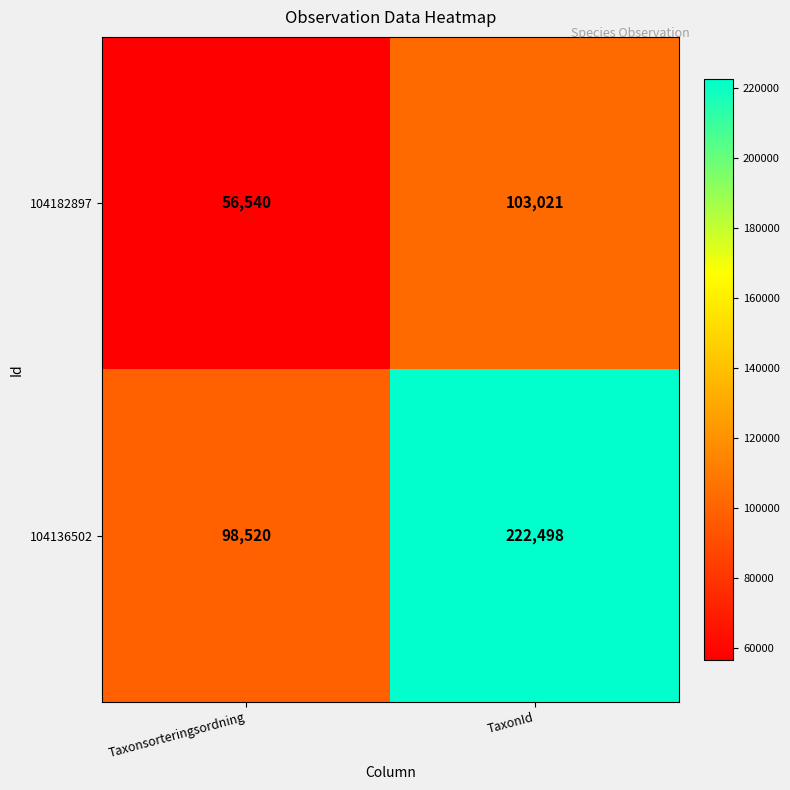

Reading right to left, list all the values displayed in this chart.

104182897: TaxonId=103021	Taxonsorteringsordning=56540
104136502: TaxonId=222498	Taxonsorteringsordning=98520